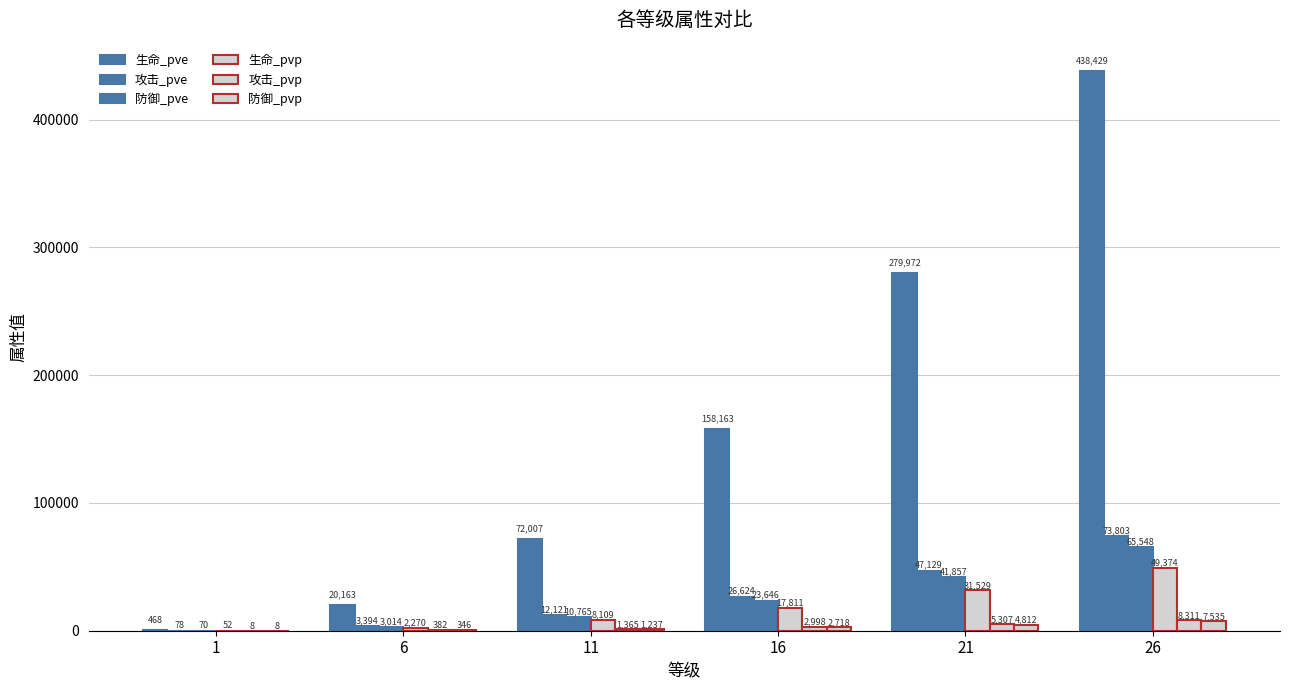

Does the chart contain stacked bars?

No